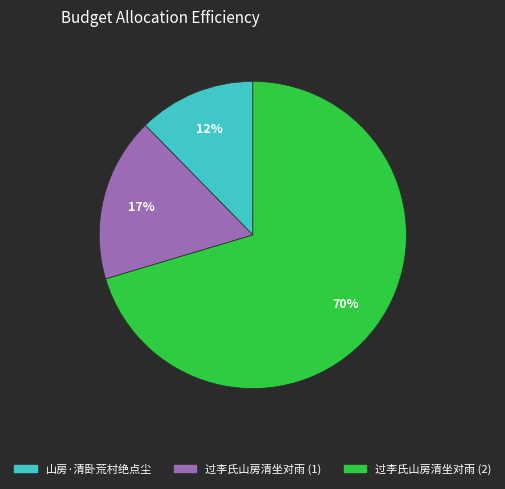

To the nearest percent, what is the average slice percentage?

33%